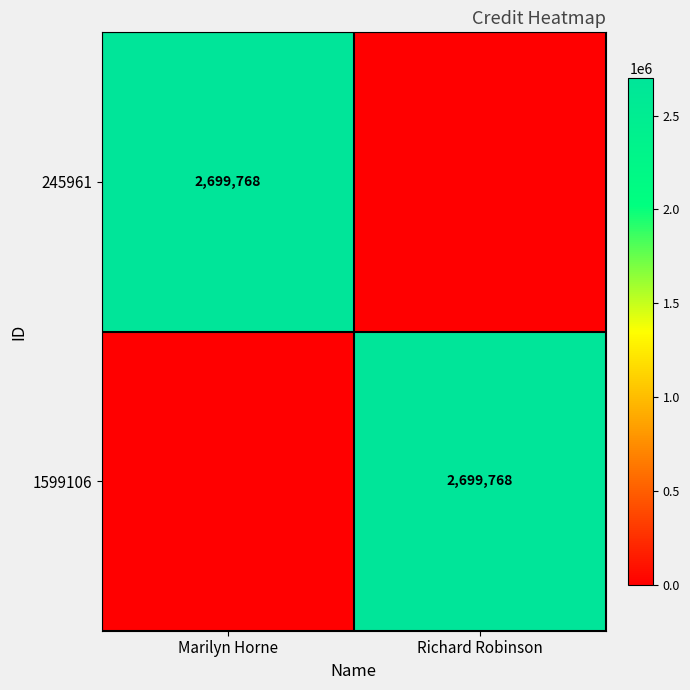

True or false: 1599106 has a value of 2699768 at Richard Robinson.

True